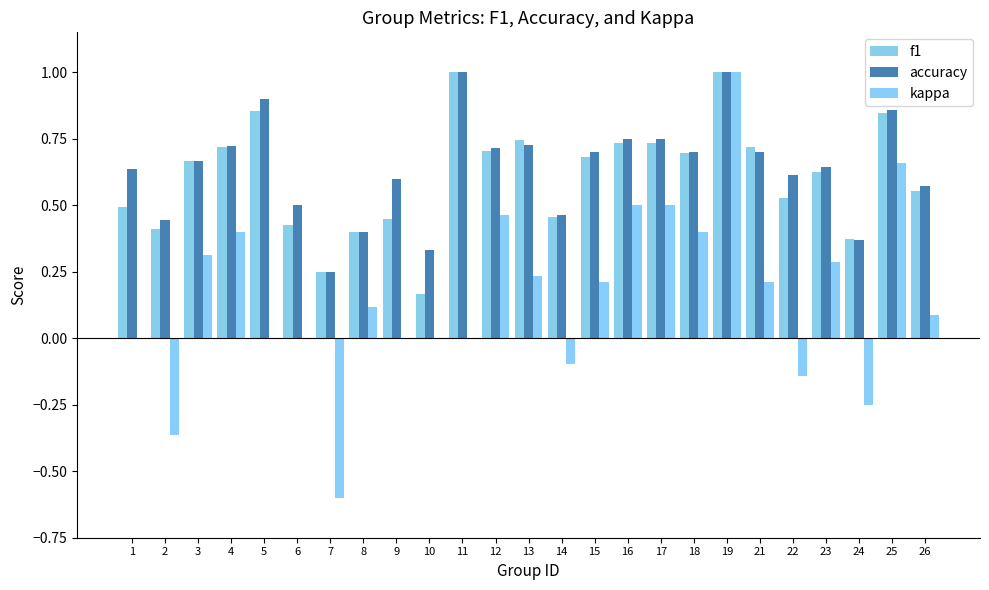

Count the f1 values in the range 0 to 1.

25